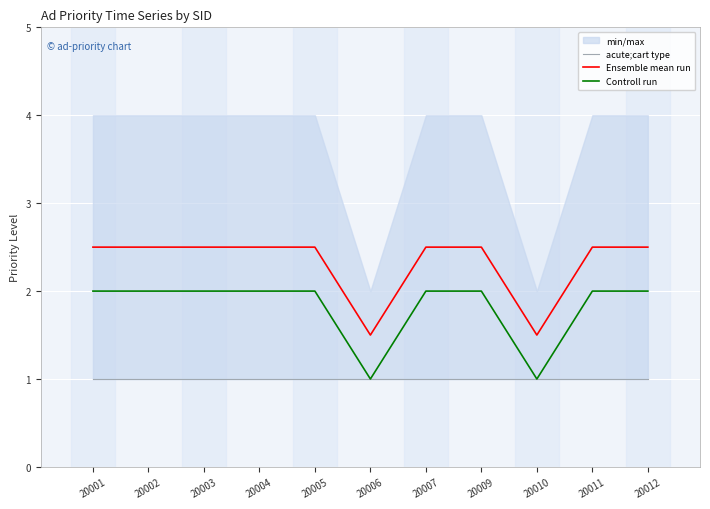

Is it true that Controll run equals 0.6 at 20001?

False